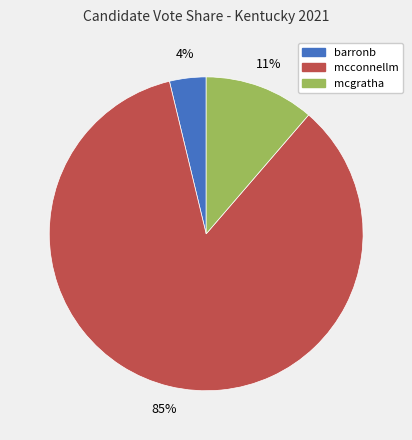

Is there a majority slice in this chart?

Yes